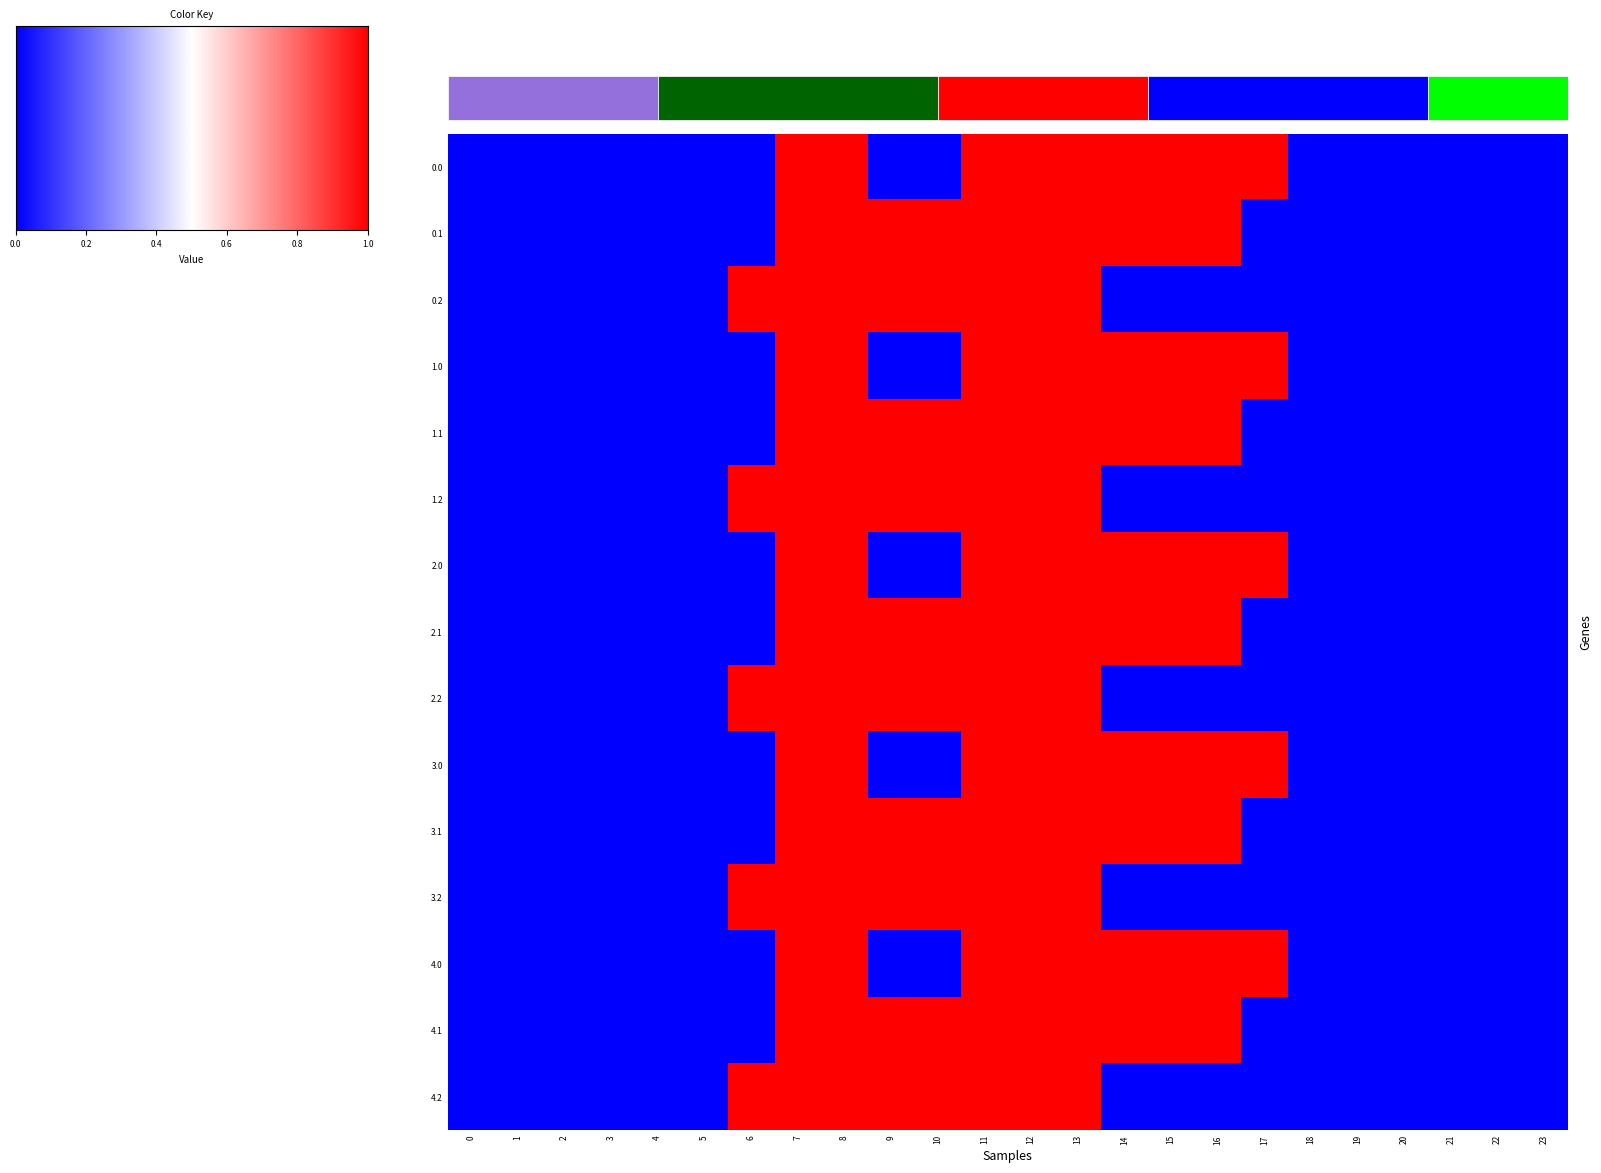

Rank the series at 8 from lowest to highest value.

0.0, 0.1, 0.2, 1.0, 1.1, 1.2, 2.0, 2.1, 2.2, 3.0, 3.1, 3.2, 4.0, 4.1, 4.2